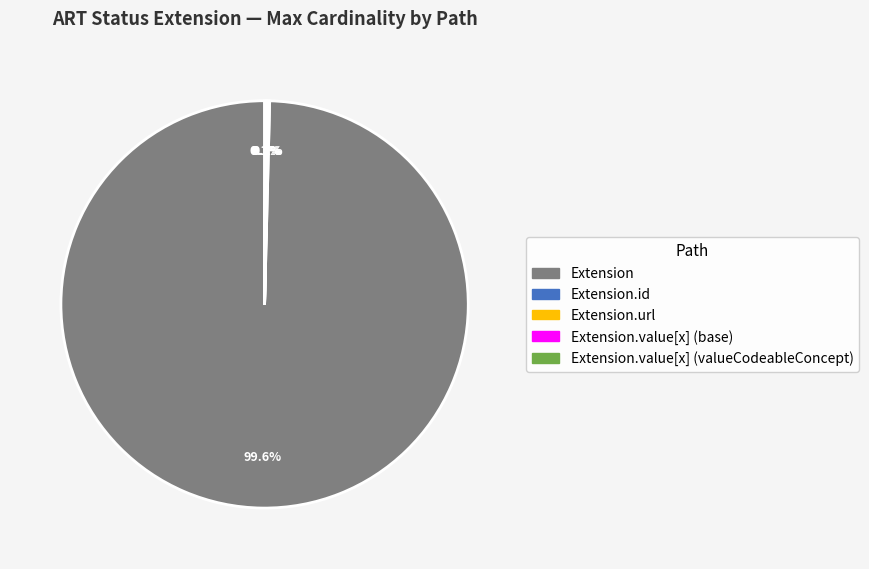

Does any single category account for the majority?

Yes